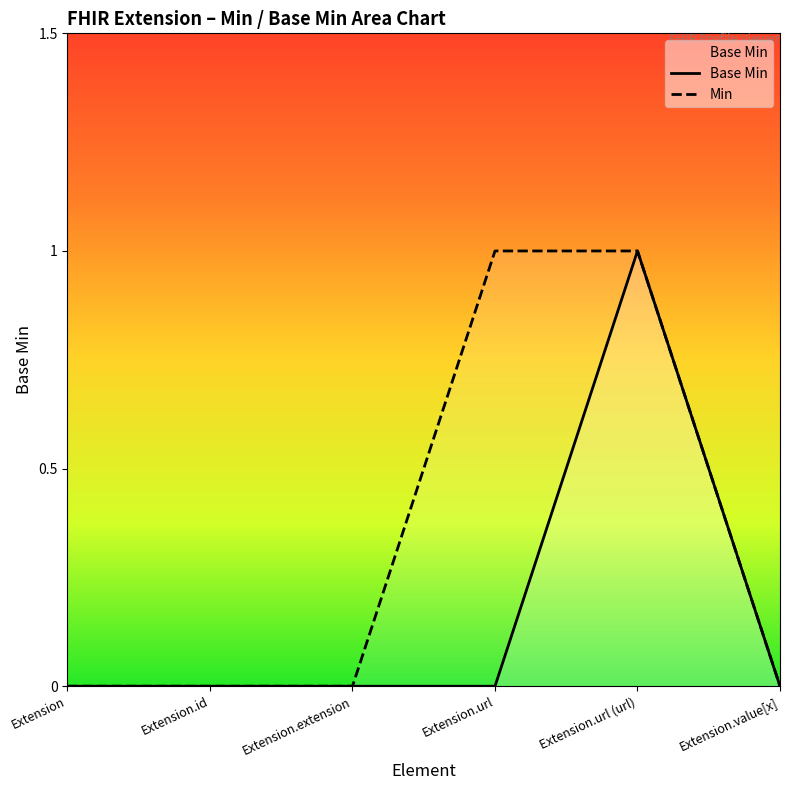

Is the value of Base Min at Extension.extension greater than the value of Min at Extension.value[x]?

No